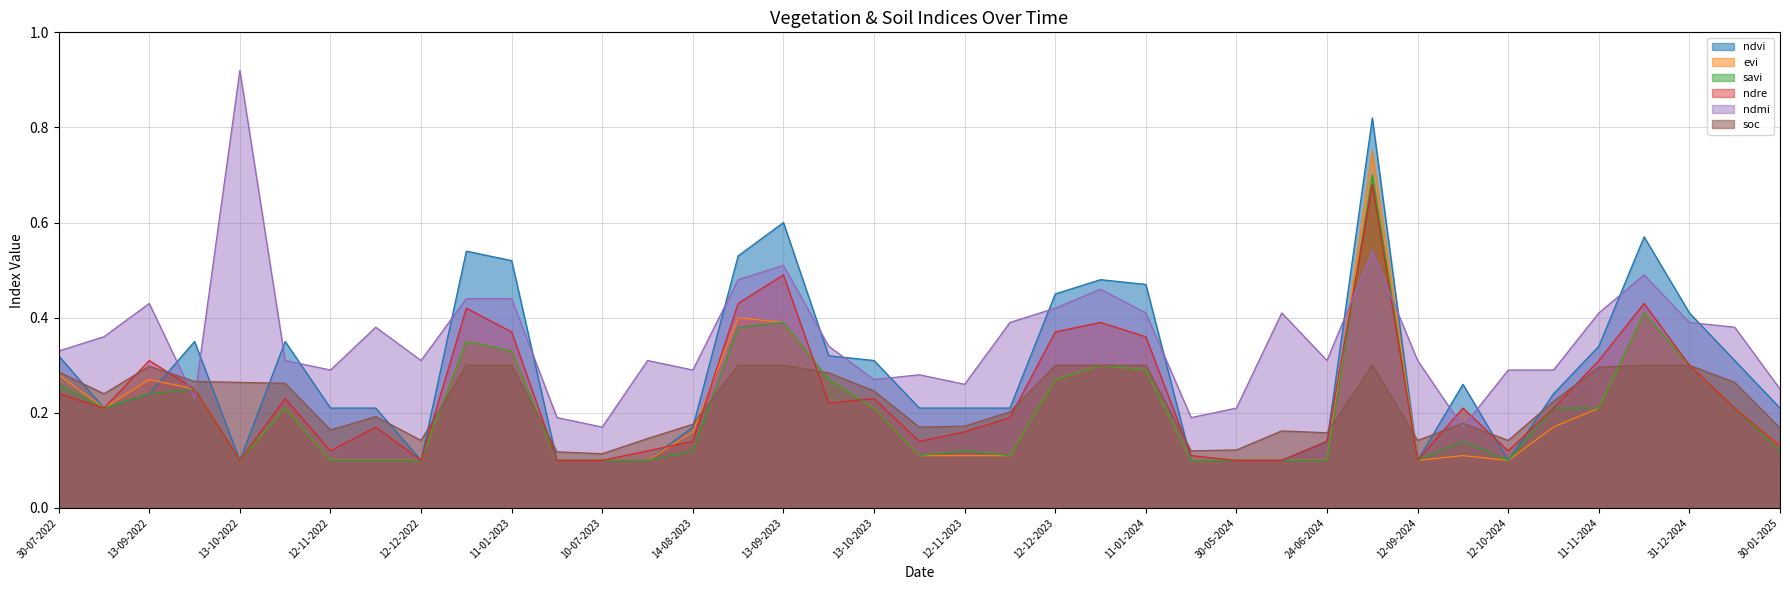

Rank the series by their maximum value, from lowest to highest.

soc, ndre, savi, evi, ndvi, ndmi